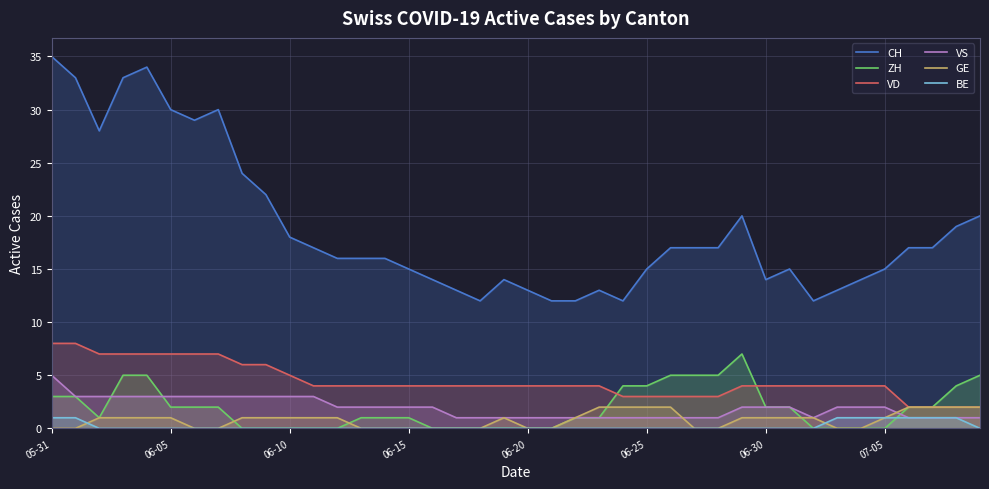

Which series has the largest range (max minus min)?

CH